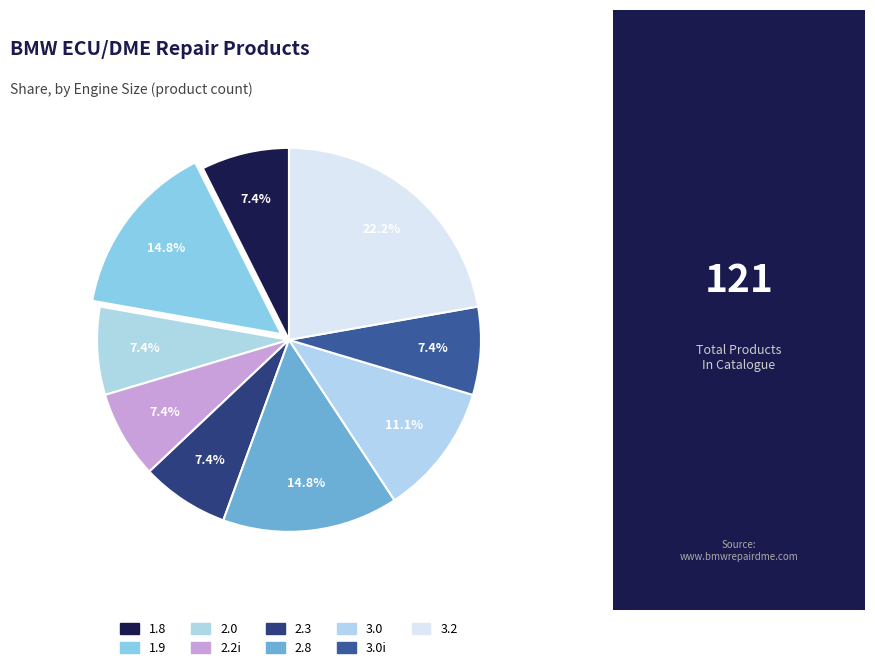

To the nearest percent, what portion does 3.2 represent?

22%